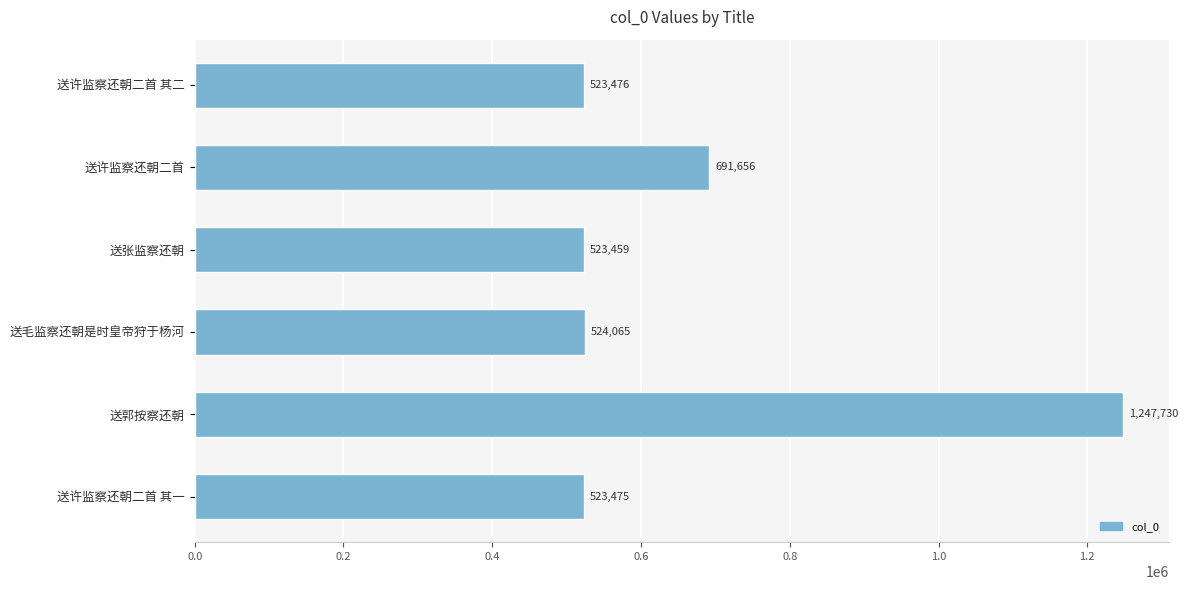

What is the change in value from 送张监察还朝 to 送郭按察还朝?

+724271